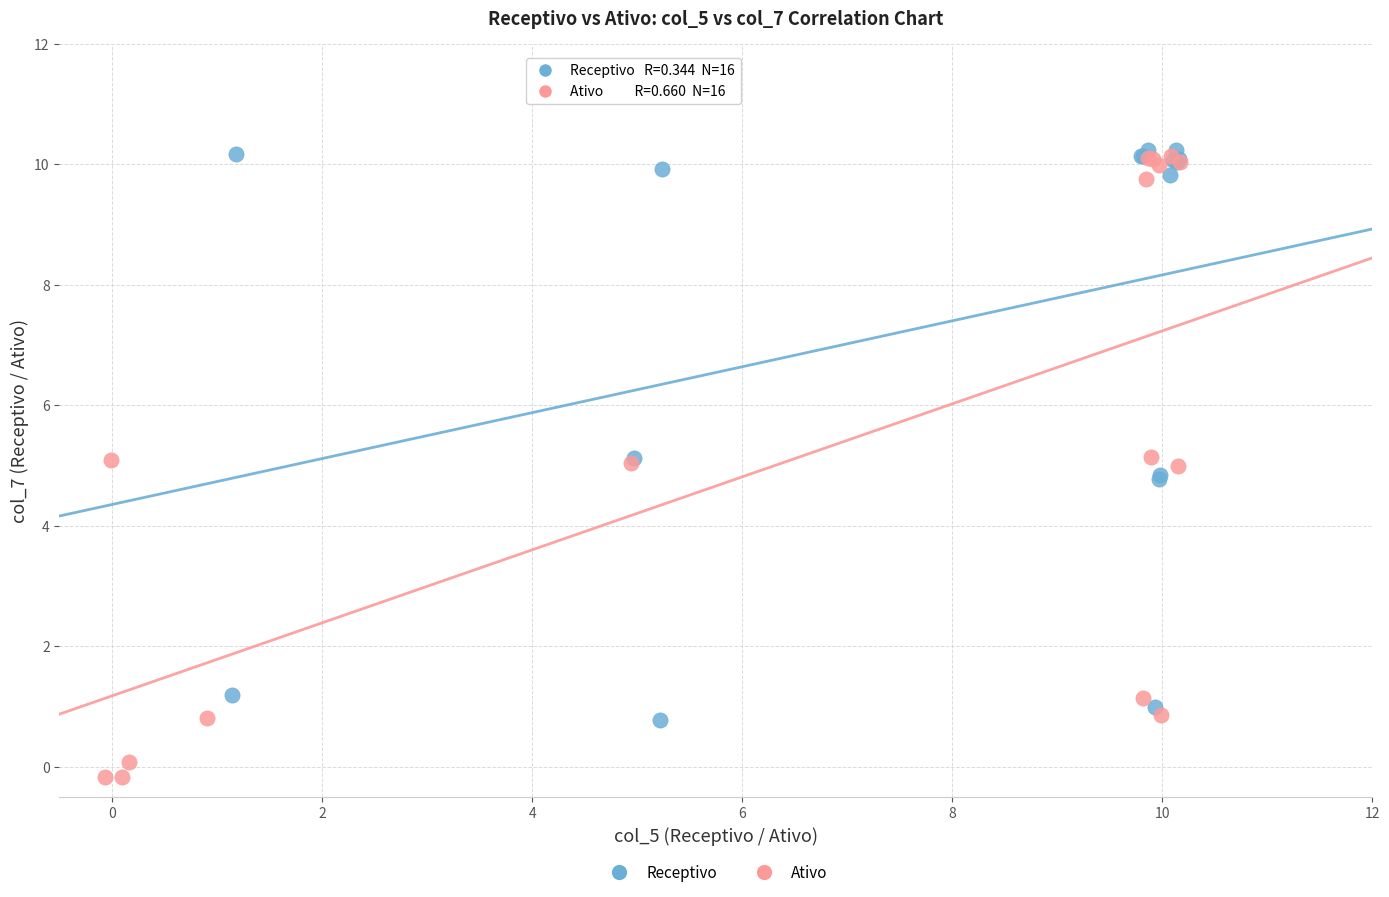

Which series has the widest spread of Y values?

Ativo